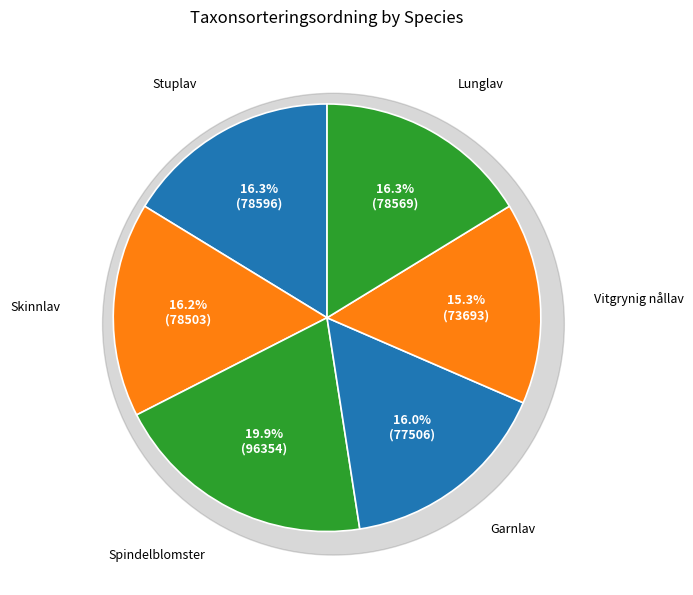

To the nearest percent, what percentage of the pie is Lunglav (NT)?

16%